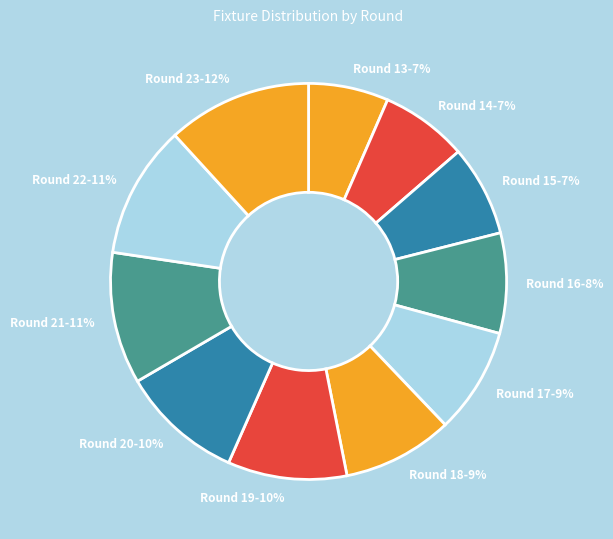

True or false: Round 15 accounts for 18% of the total.

False